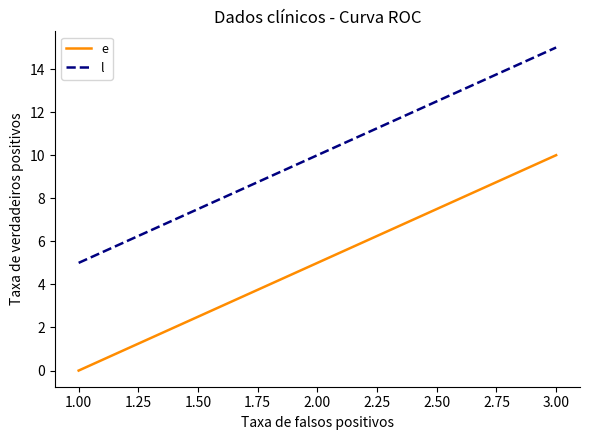

At which category is the sum across all series the highest?

3.00